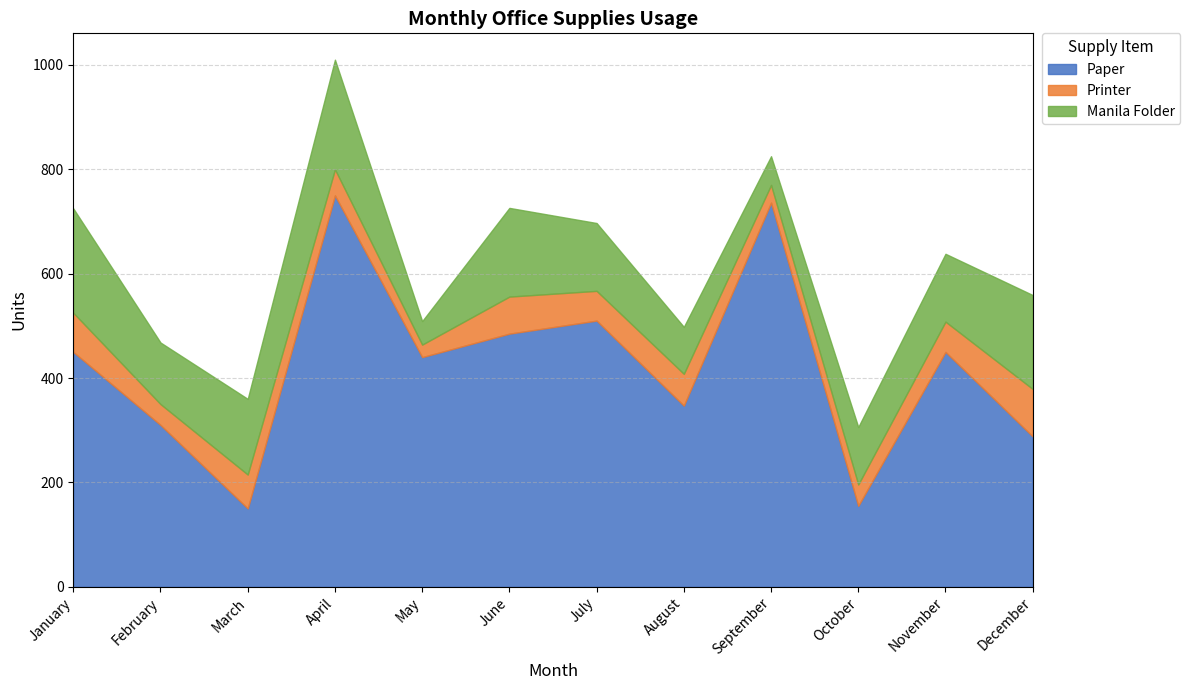

Between September and December, which series saw the biggest shift?

Paper